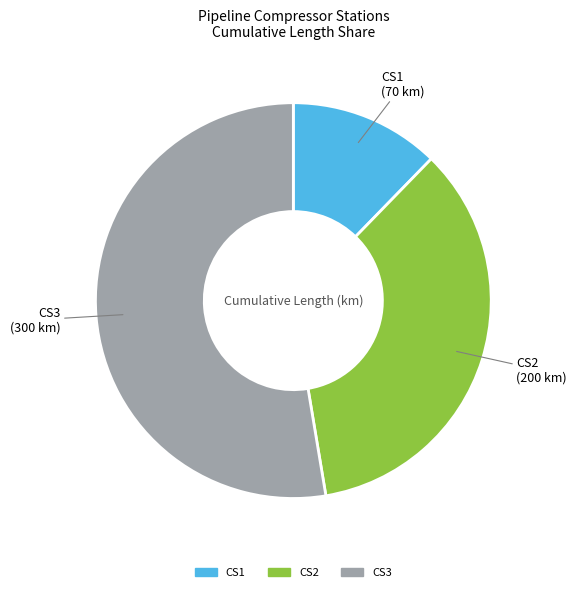

What is the largest slice in the pie chart?

CS3